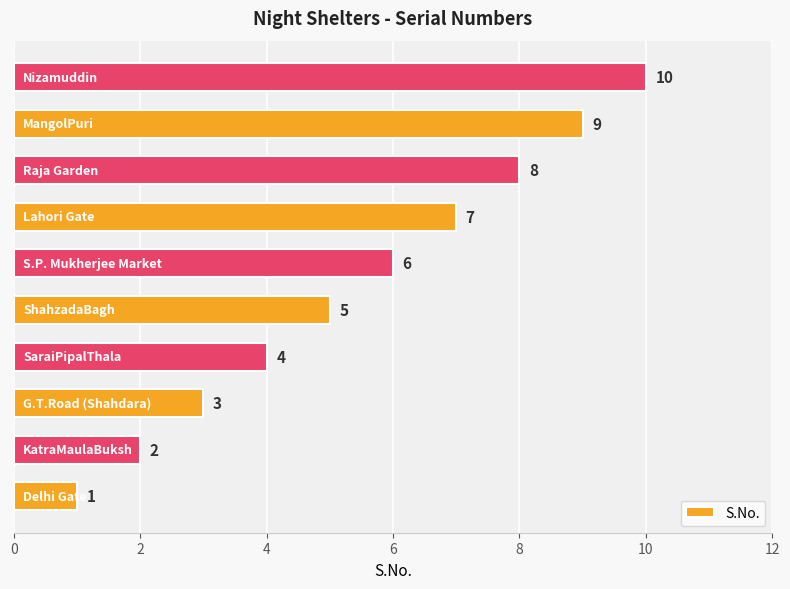

How many values are between 3 and 8?

6